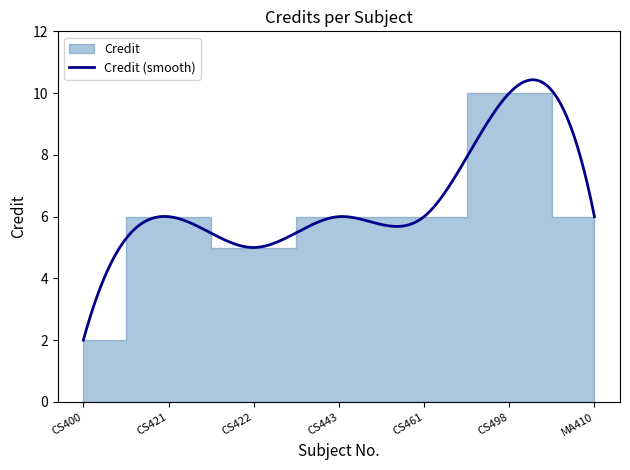

Rank the categories by value from lowest to highest.

CS400, CS422, CS421, CS443, CS461, MA410, CS498